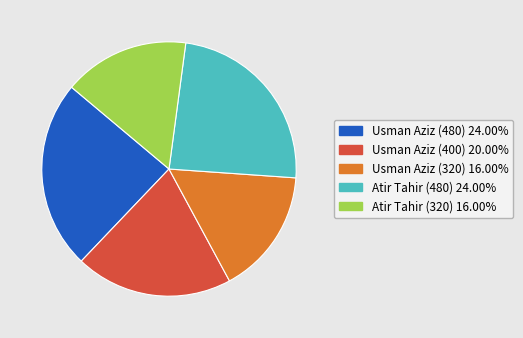

Count the number of slices in the pie.

5